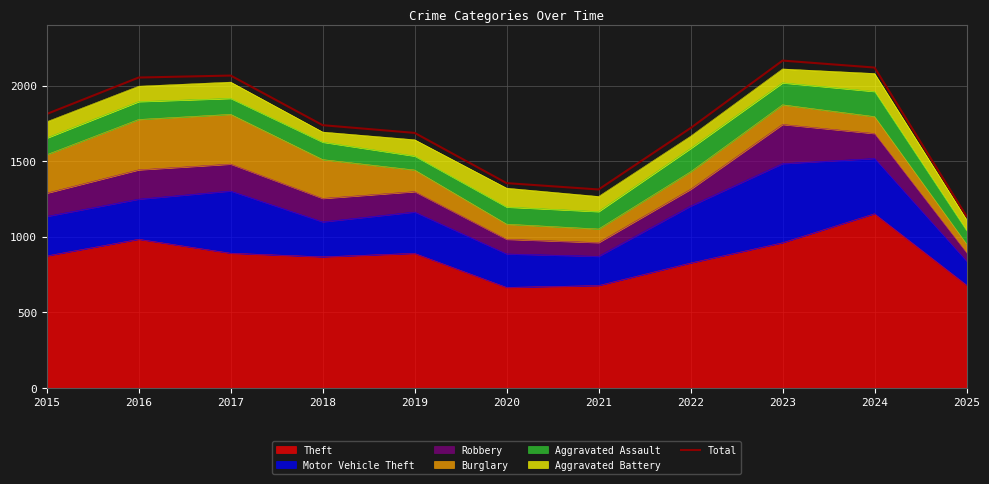

The value at 2025 is 276. True or false?

False